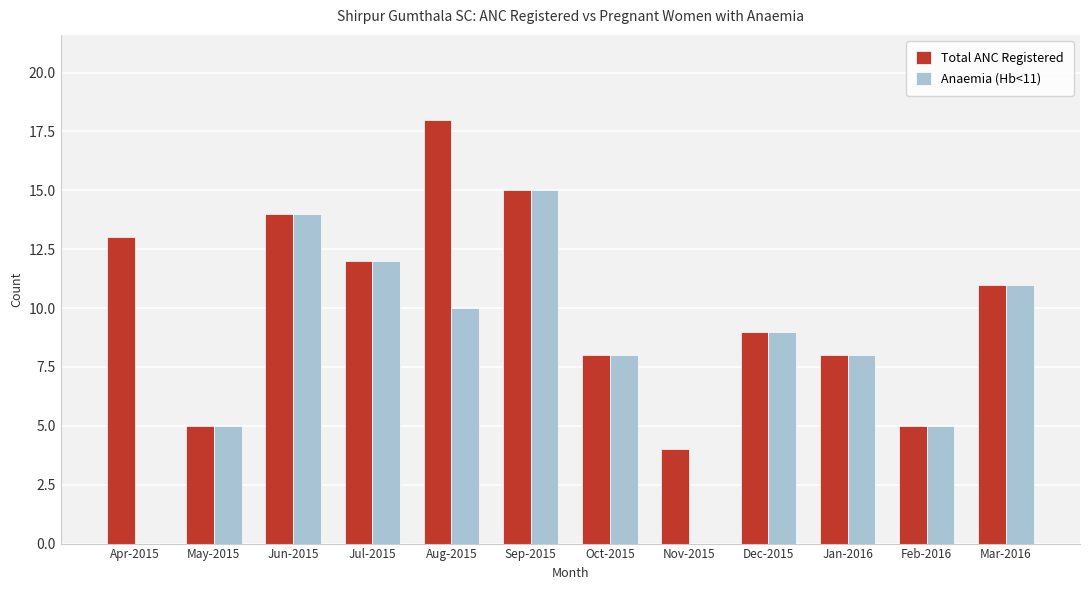

The Total ANC Registered series shows 9 at Dec-2015. True or false?

True